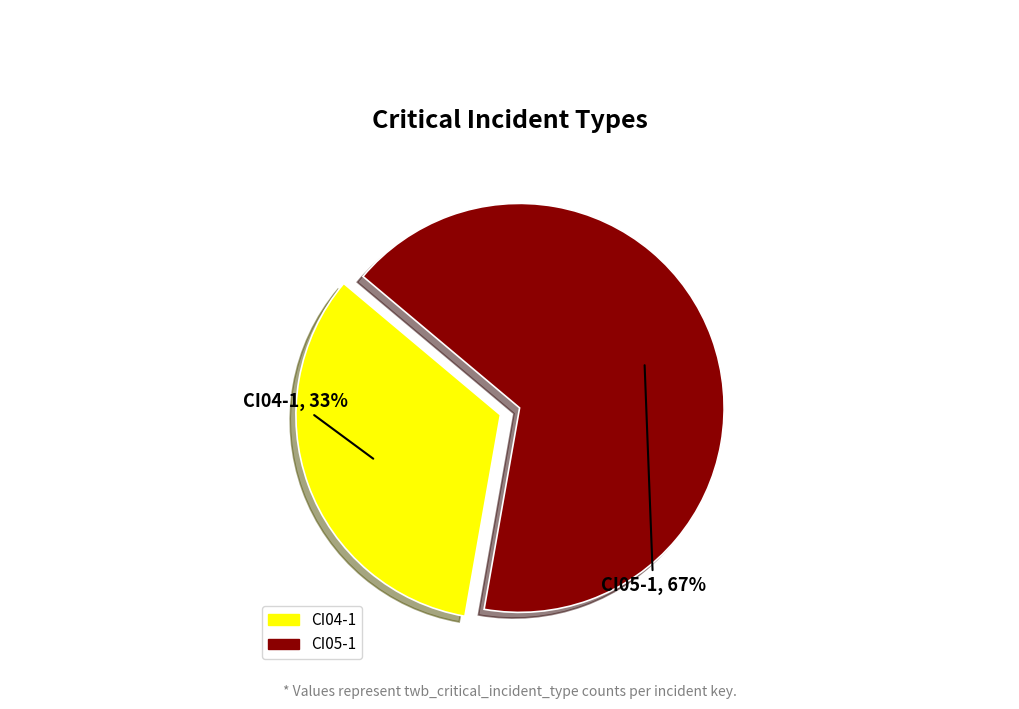

Does any single category account for the majority?

Yes